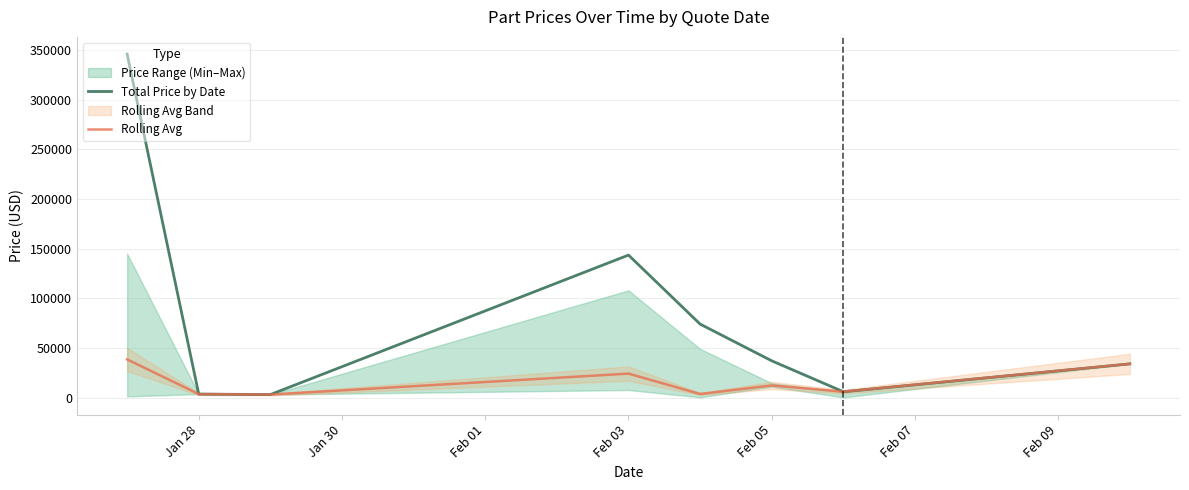

How many categories are shown in the chart?

8